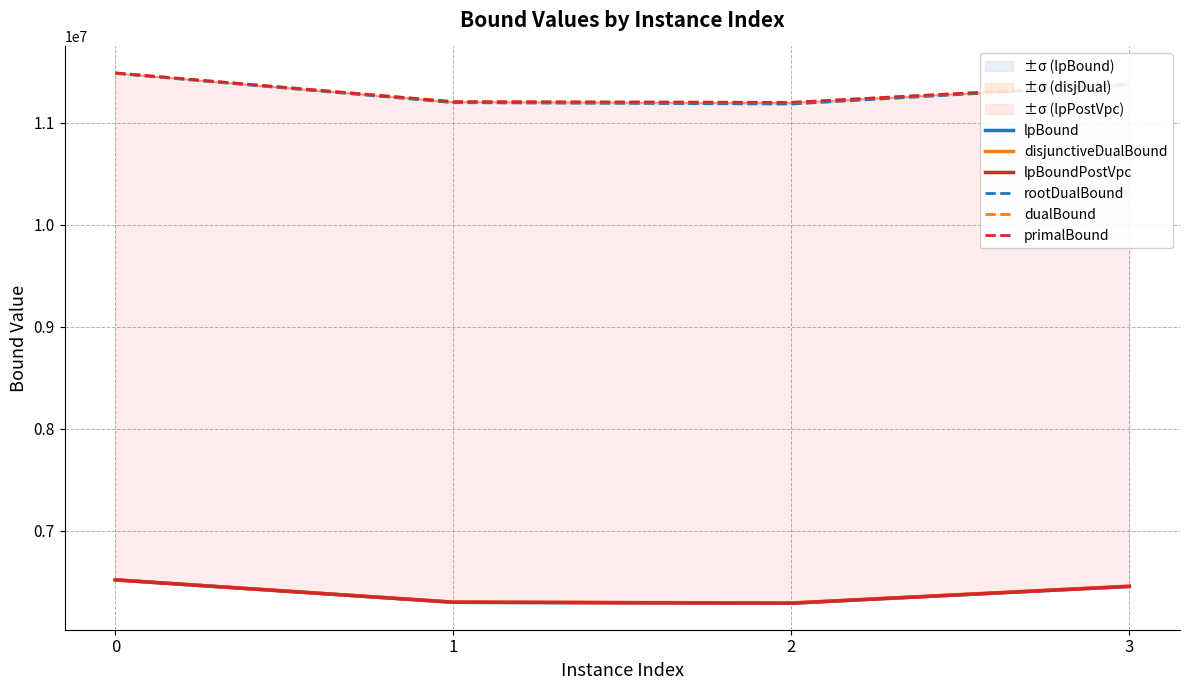

How many data points in rootDualBound are above 11373412?

2